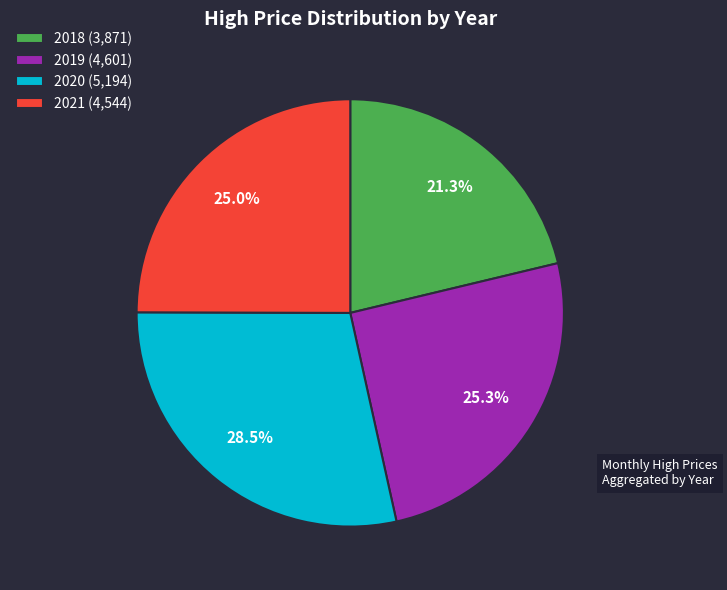

What percentage do 2020 (5,194) and 2018 (3,871) together represent?

49.8%